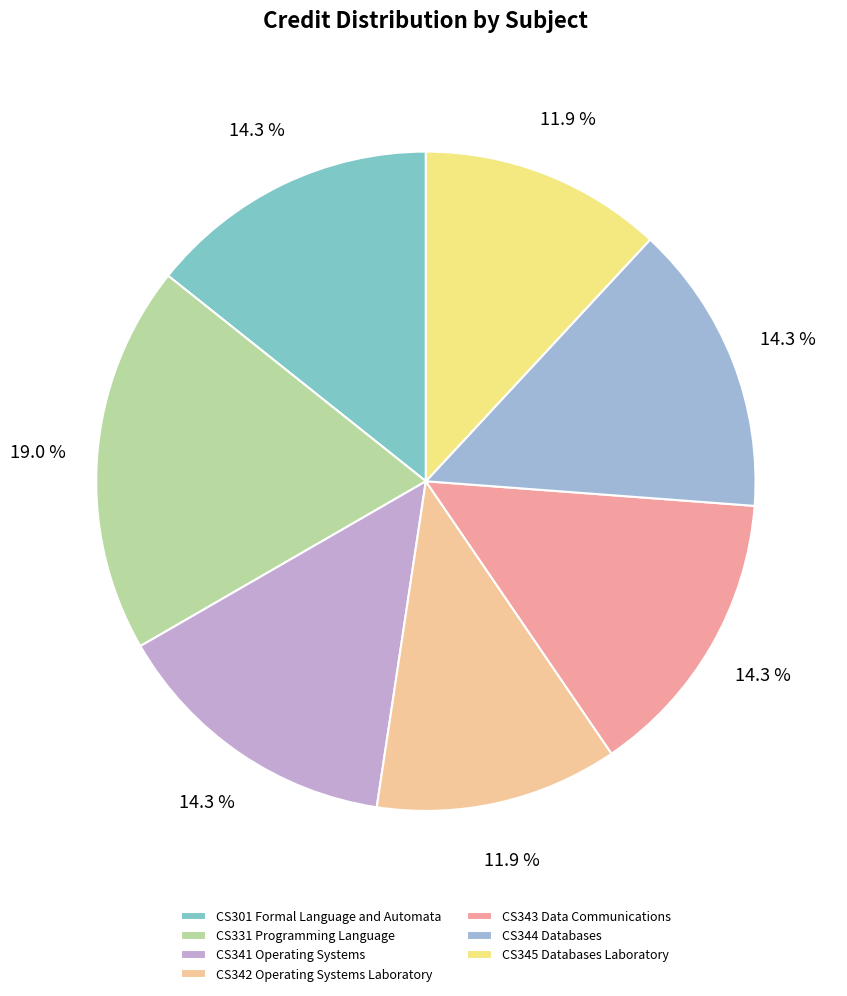

True or false: CS301 Formal Language and Automata accounts for 14% of the total.

True